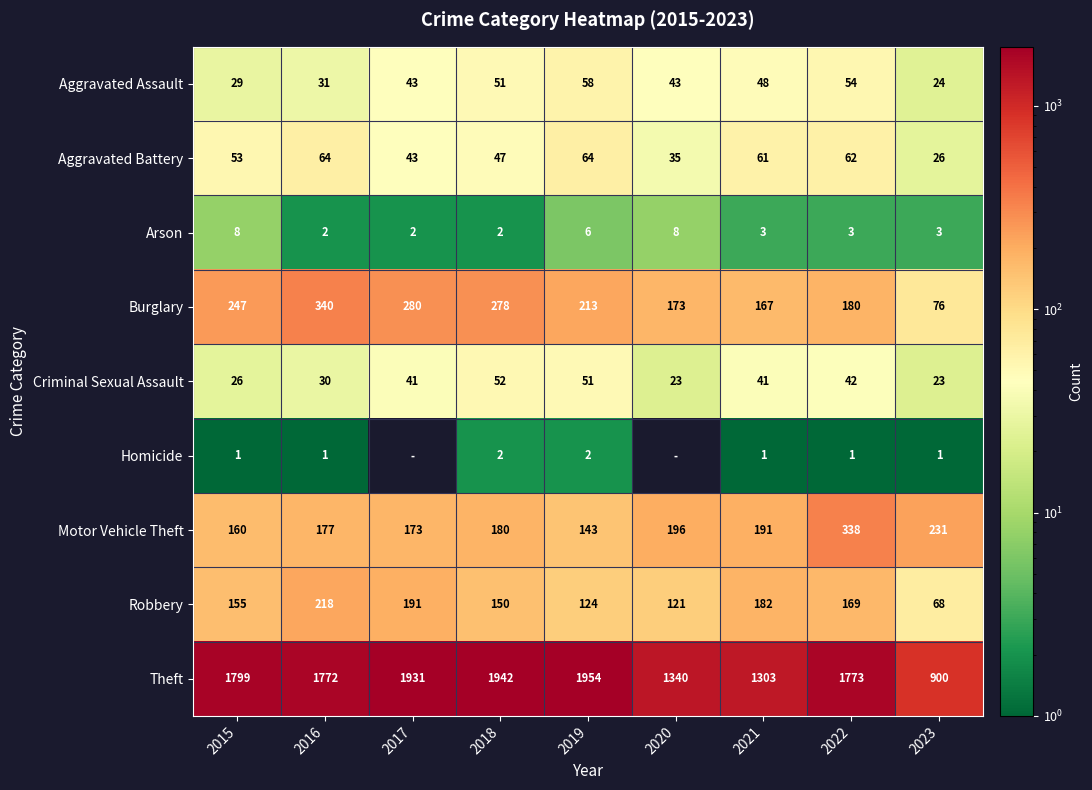

Rank the categories by Robbery value from lowest to highest.

2023, 2020, 2019, 2018, 2015, 2022, 2021, 2017, 2016